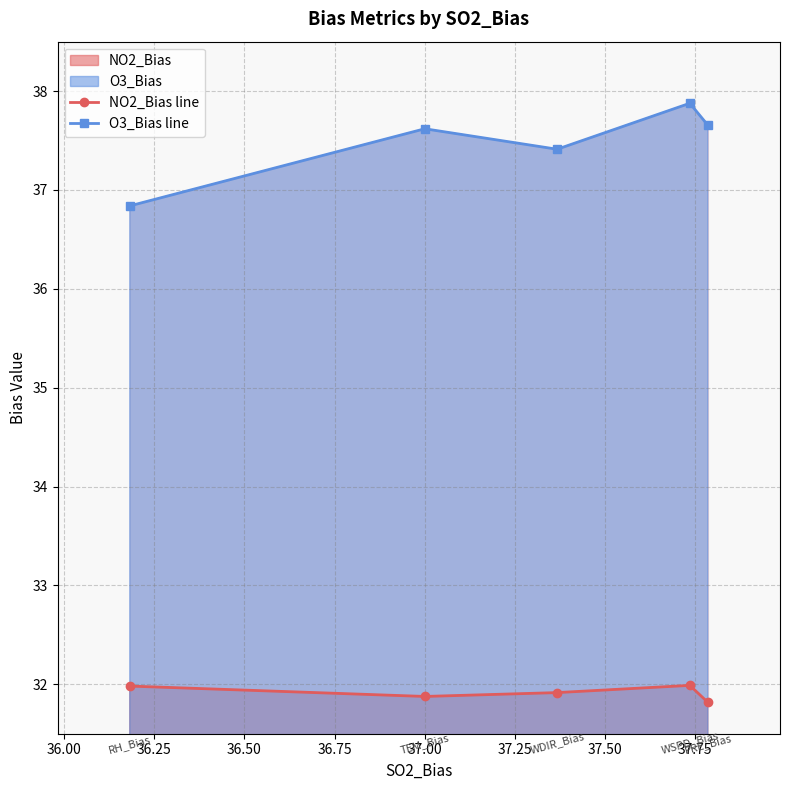

At how many categories does at least one series exceed 37?

4